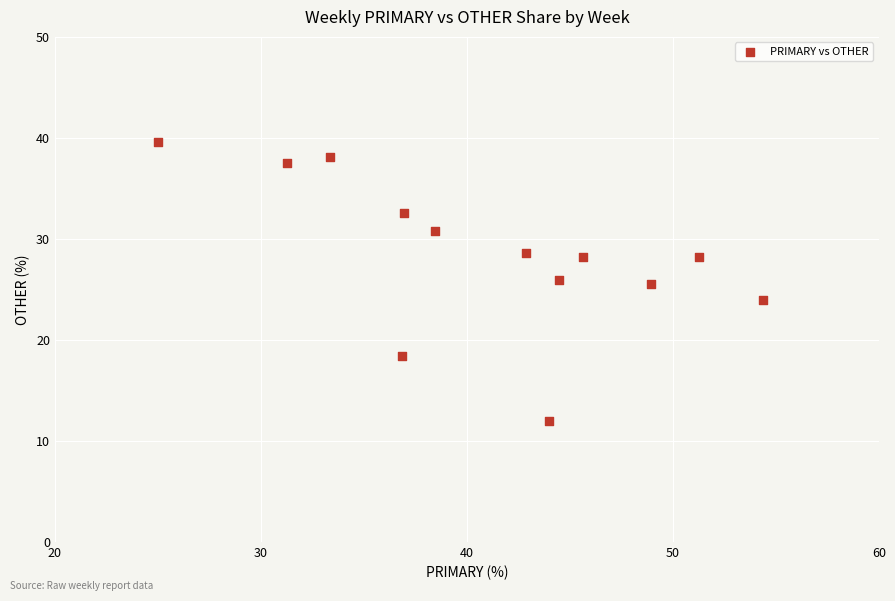

What is the range of Y values (max minus min)?

27.6